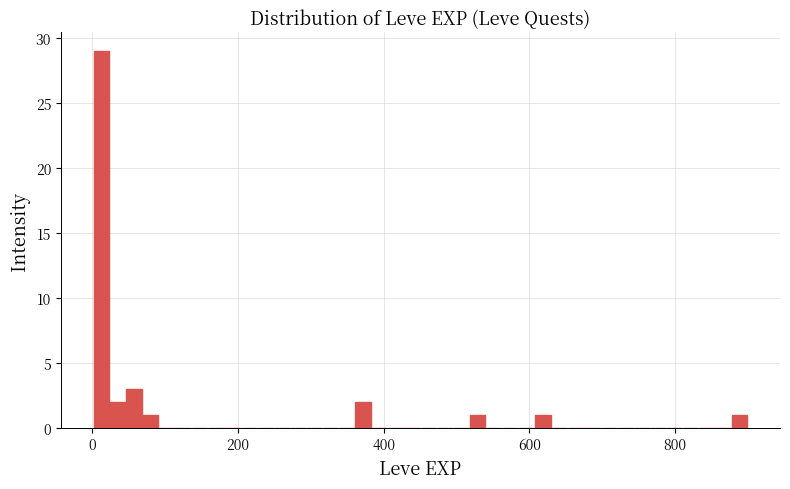

Around what value on the x-axis is the tallest bar? Give the approximate position of its centre, as read against the axis.

20